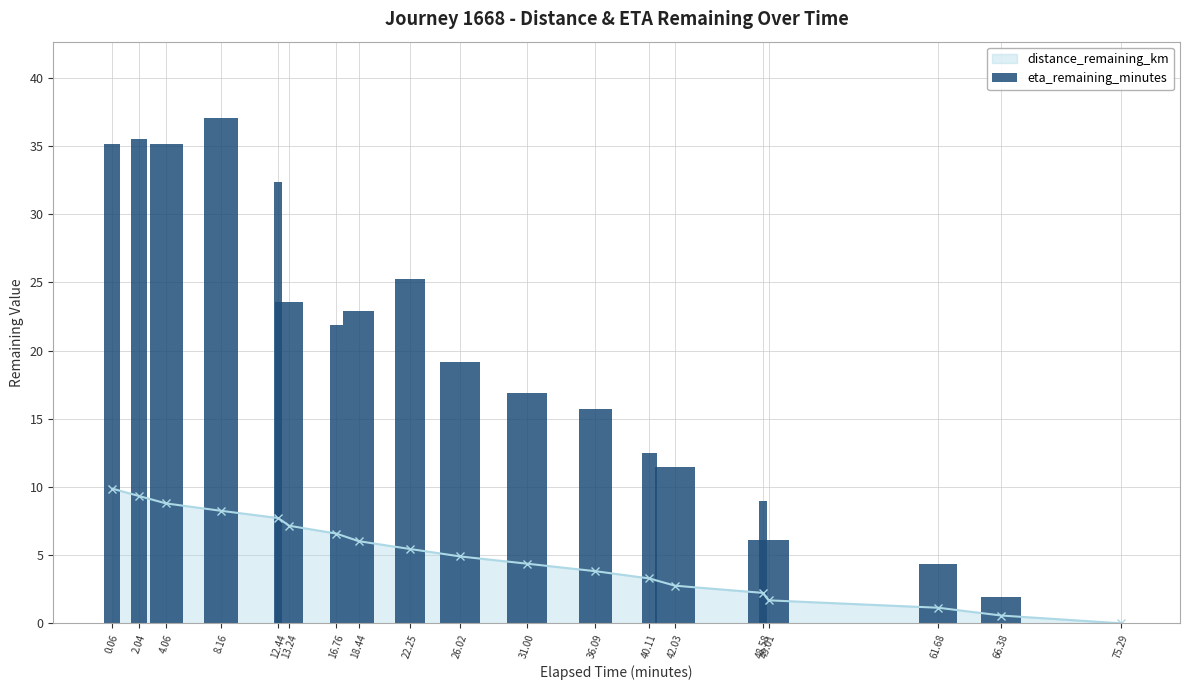

The value of distance_remaining_km at 61.68 is 1.1. True or false?

True